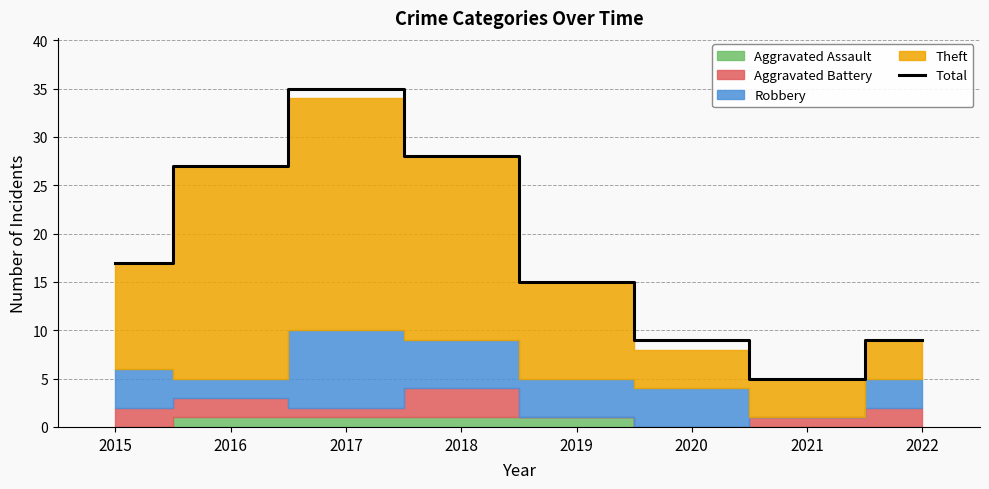

Is it true that the value at 2015 is 25?

False